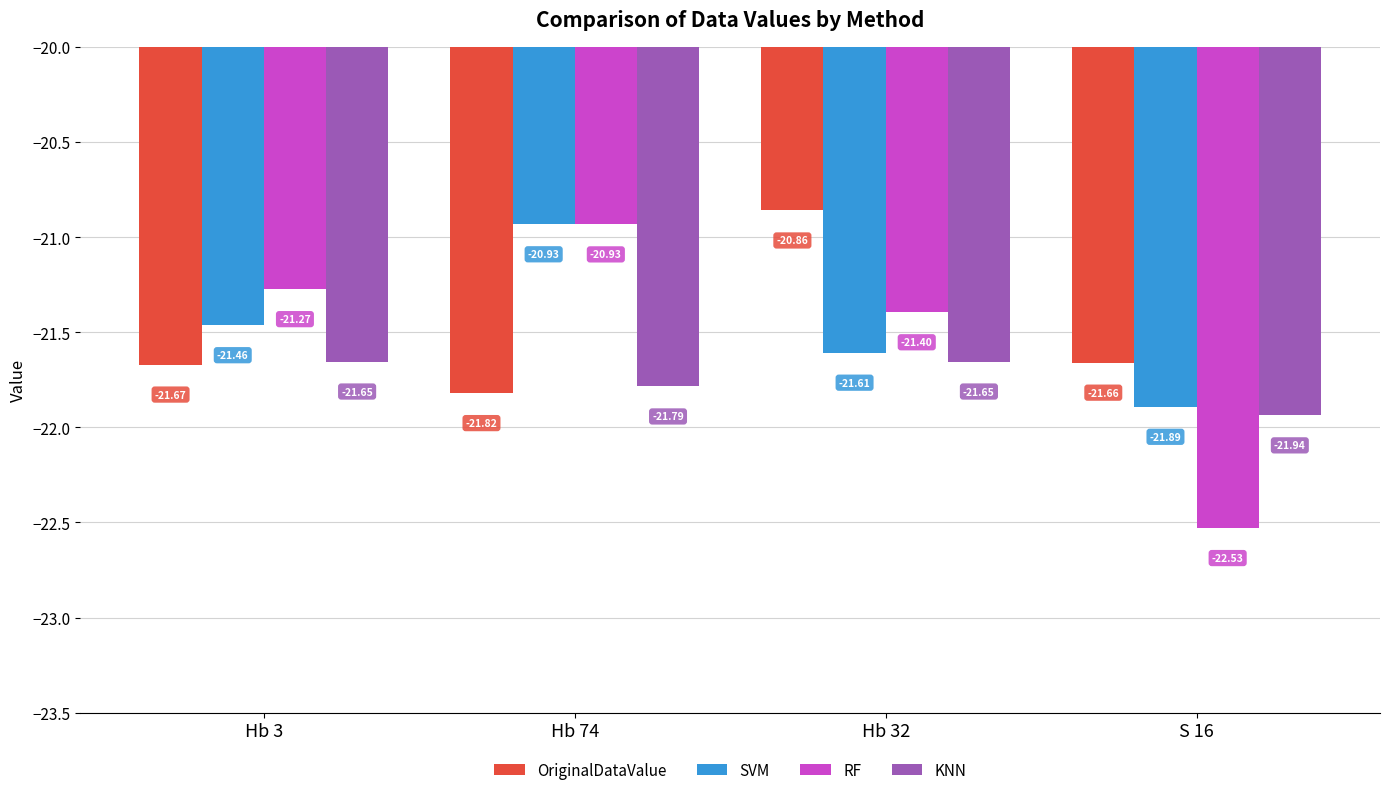

List the labels in order of SVM value, smallest first.

S 16, Hb 32, Hb 3, Hb 74